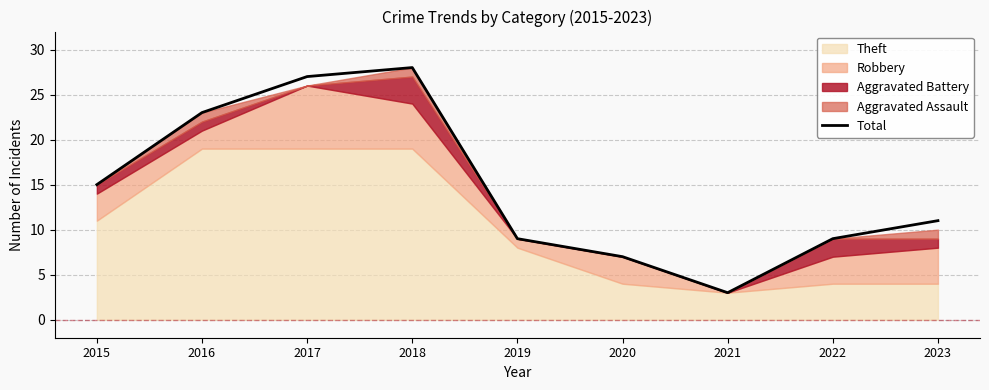

What is the difference between the values at 2015 and 2017?

12